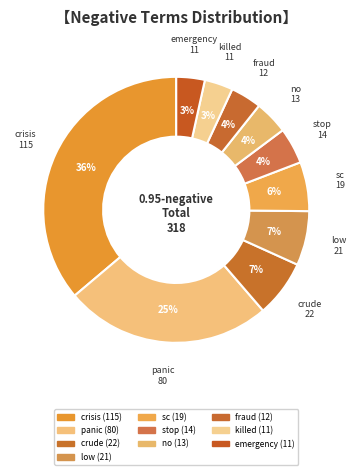

Which category has the biggest portion of the pie?

crisis